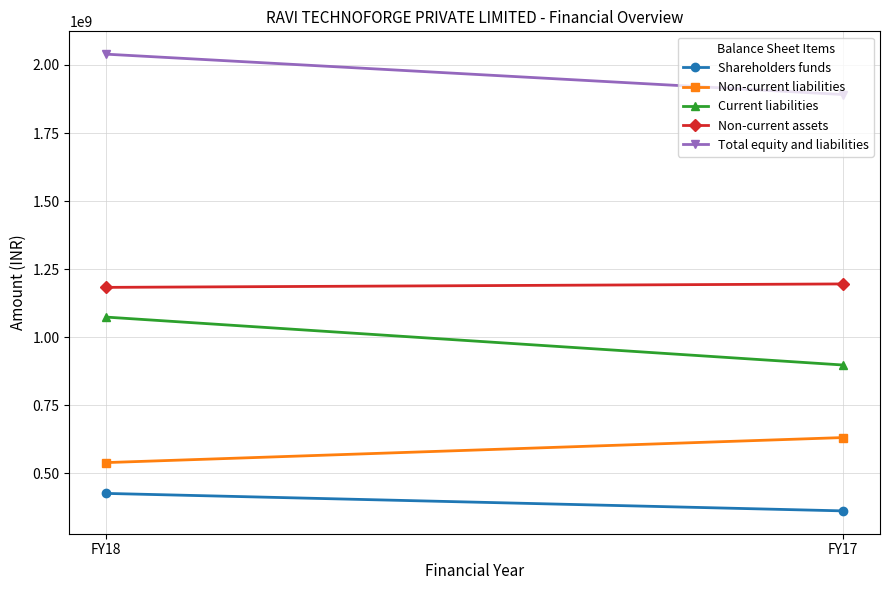

How many categories are shown in the chart?

2